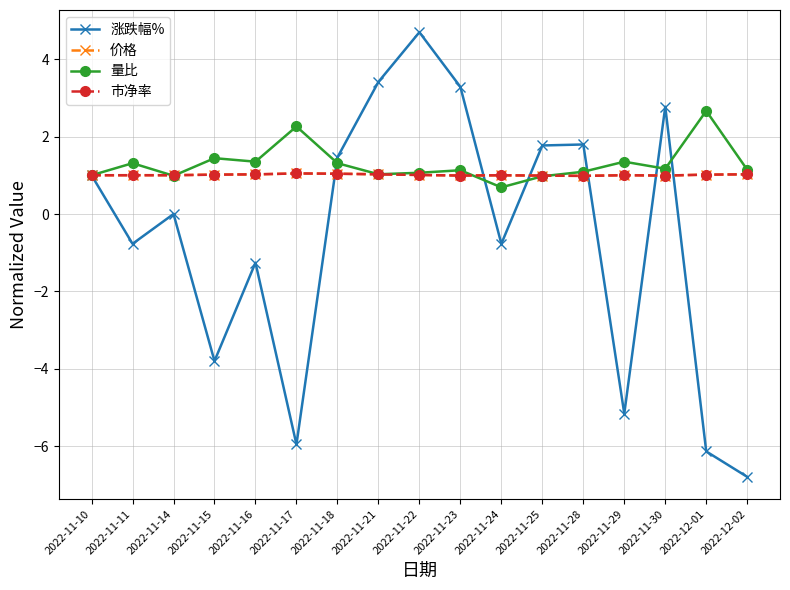

What is the minimum value for 价格?

1.0